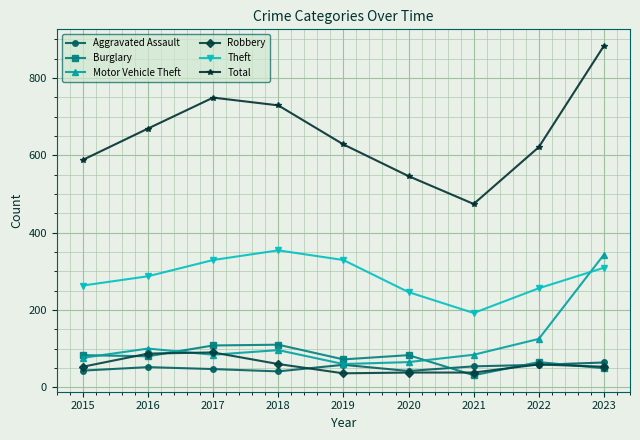

Is this an area chart (filled region under the line)?

No